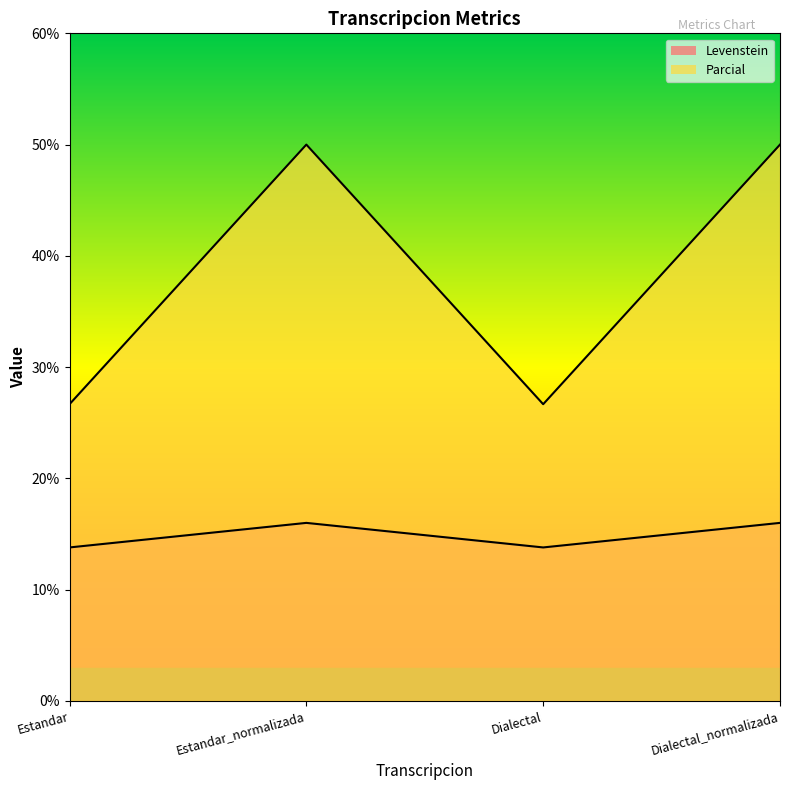

True or false: Levenstein has a value of 5.6 at Dialectal.

False